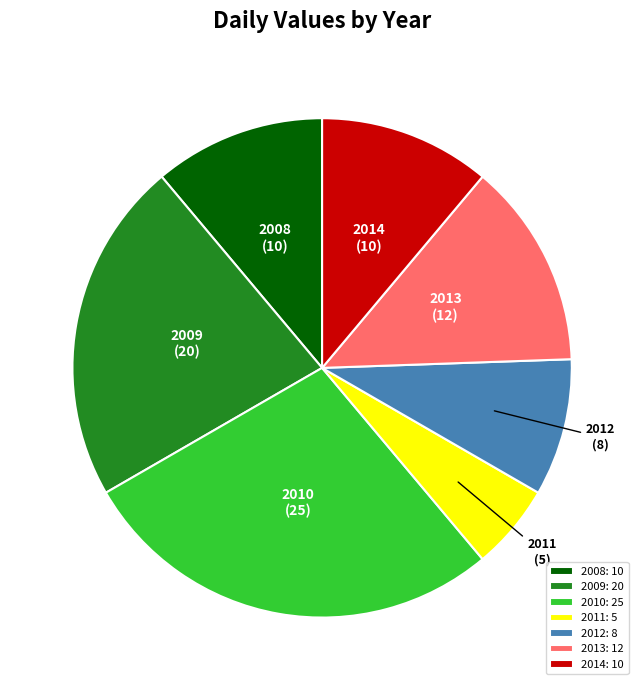

How many segments does this pie chart have?

7